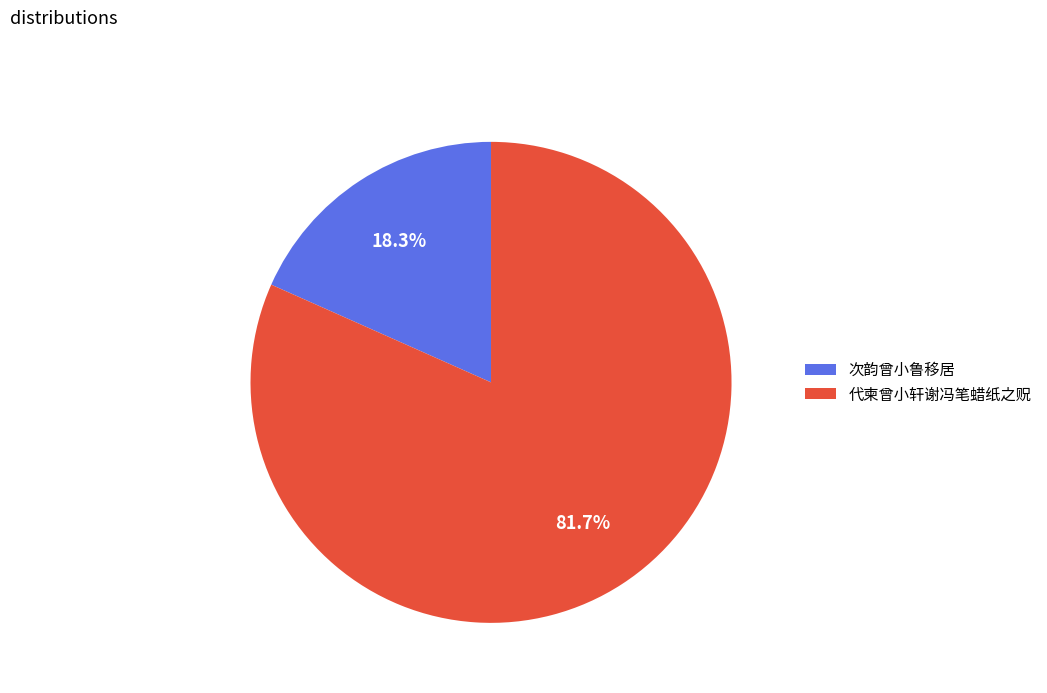

Rank the categories by value from highest to lowest.

代柬曾小轩谢冯笔蜡纸之贶, 次韵曾小鲁移居